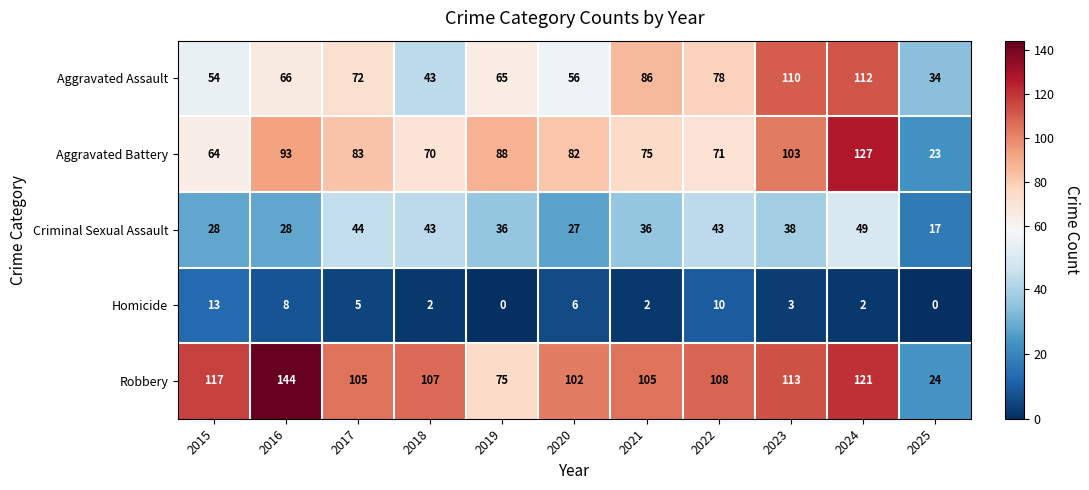

How many distinct data groups are displayed?

5